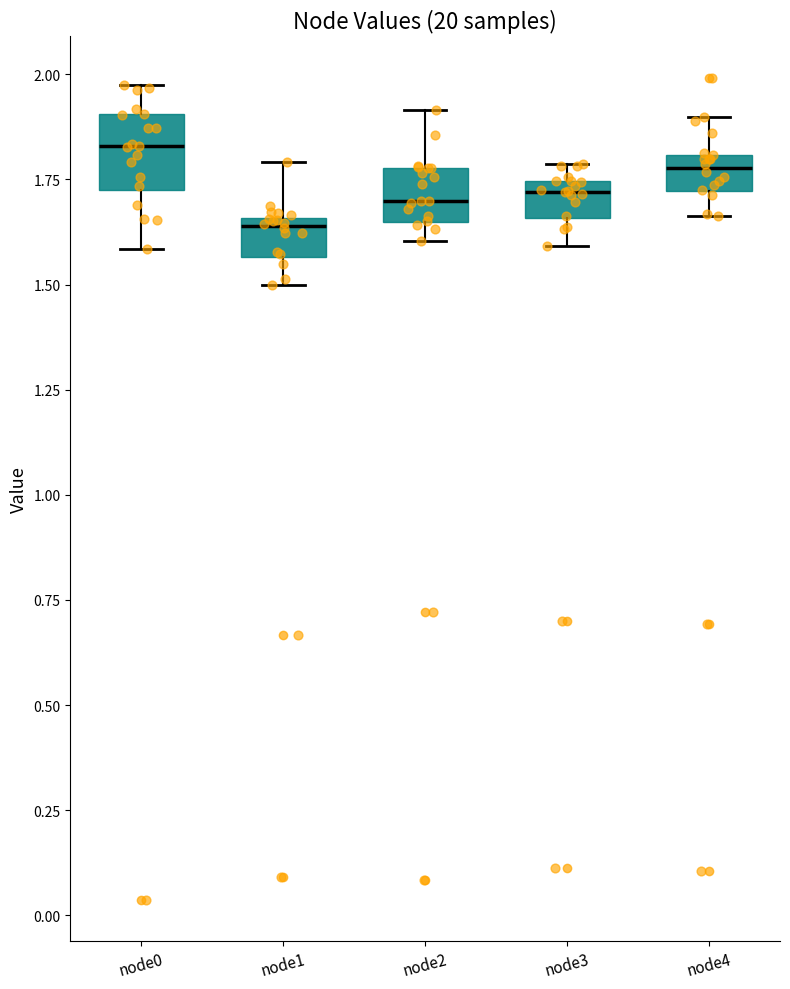

Reading left to right, transcribe this box plot: for each box, give where its median line is, the range the box spans, and where its two whiskers end, as read against the y-axis. The values are not printed on the chart, so give them approximately, as read against the axis.

node0: median 1.85, box 1.70 to 1.90, whiskers 1.60 to 1.95
node1: median 1.65 (just below the box's upper edge), box 1.55 to 1.65, whiskers 1.50 to 1.80
node2: median 1.70, box 1.65 to 1.80, whiskers 1.60 to 1.90
node3: median 1.70, box 1.65 to 1.75, whiskers 1.60 to 1.80
node4: median 1.80 (inside the box), box 1.70 to 1.80, whiskers 1.65 to 1.90